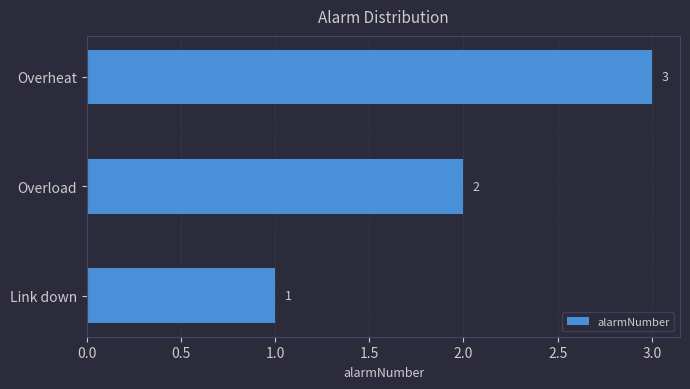

True or false: the data shows 3 at Overheat.

True